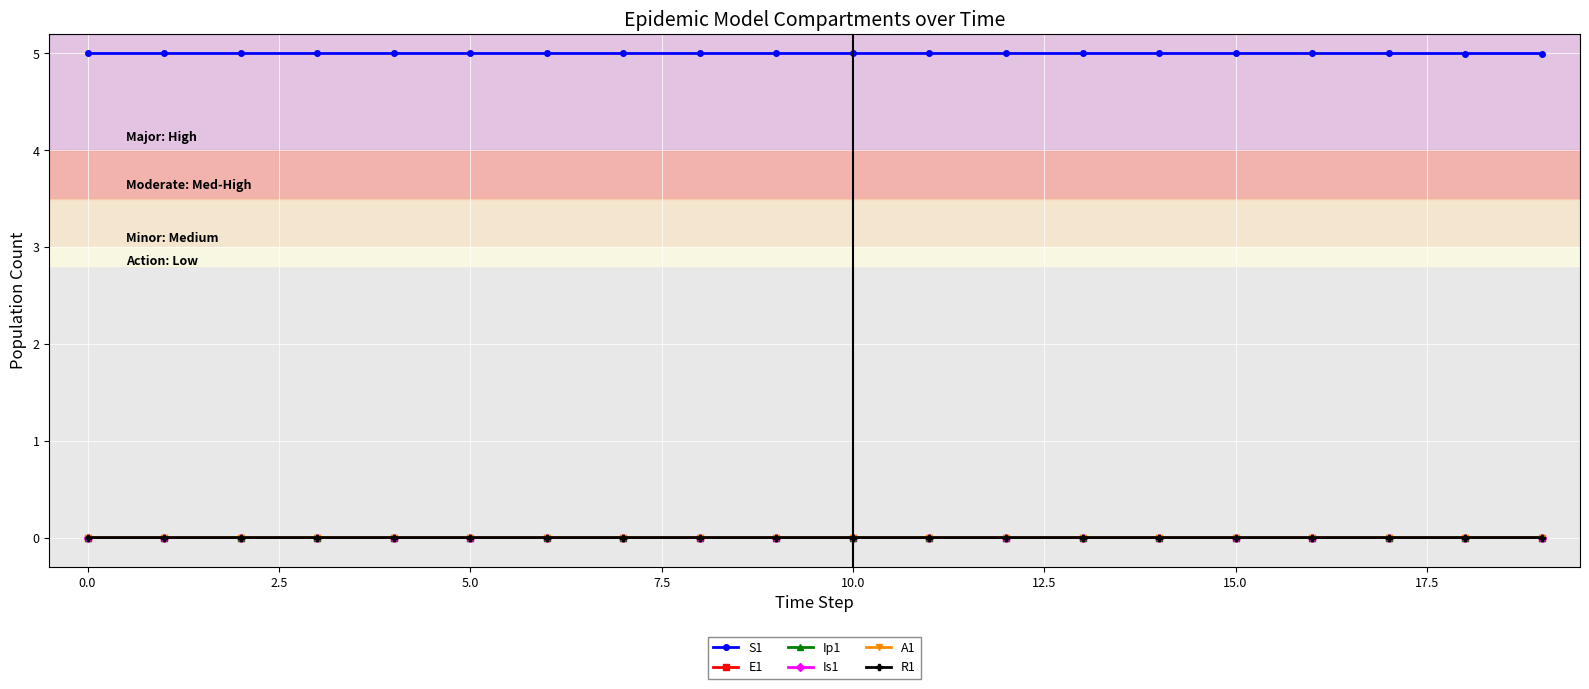

True or false: Is1 and Ip1 intersect in this chart.

False